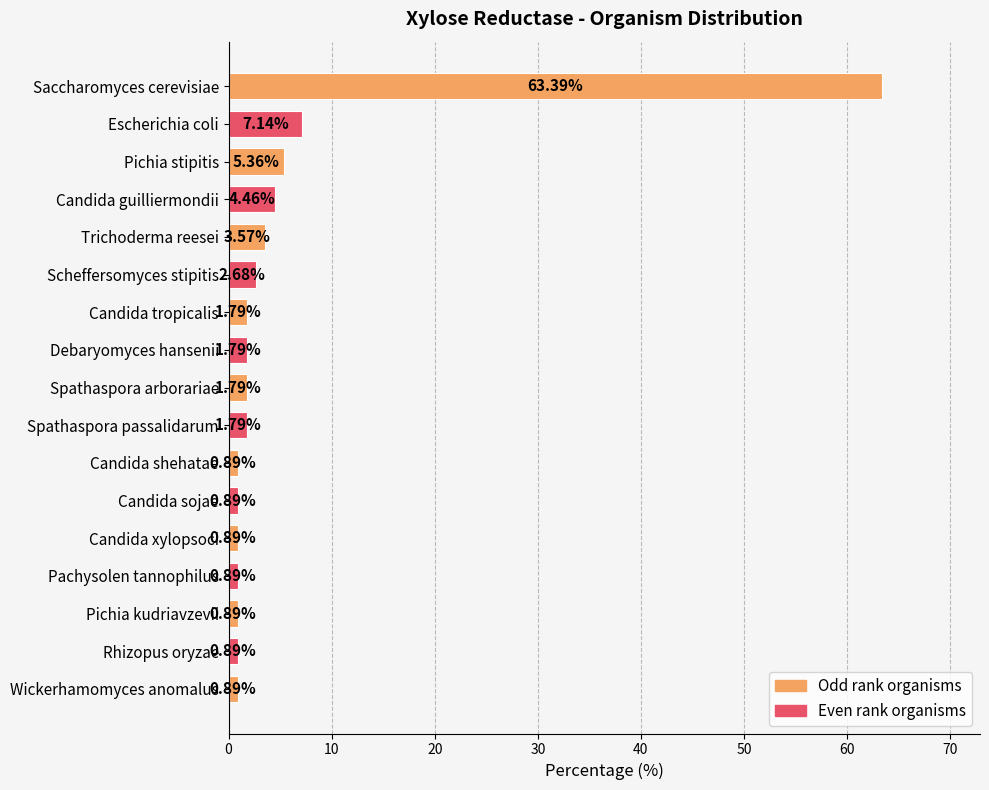

What is the label of the 9th bar from the bottom?

Spathaspora arborariae